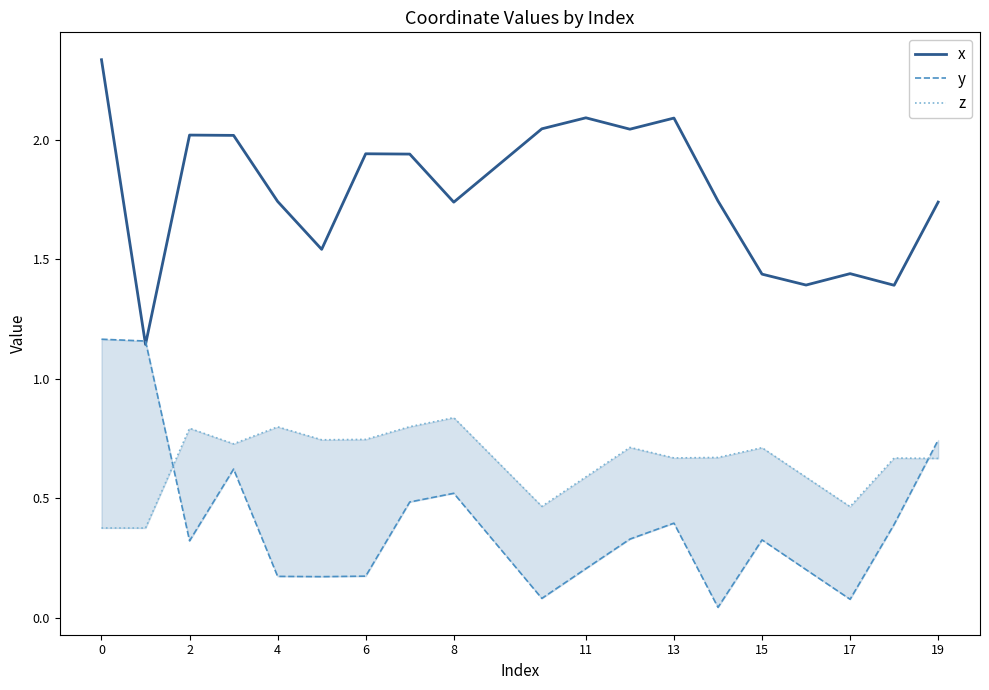

The value of x at 8 is 2.6. True or false?

False